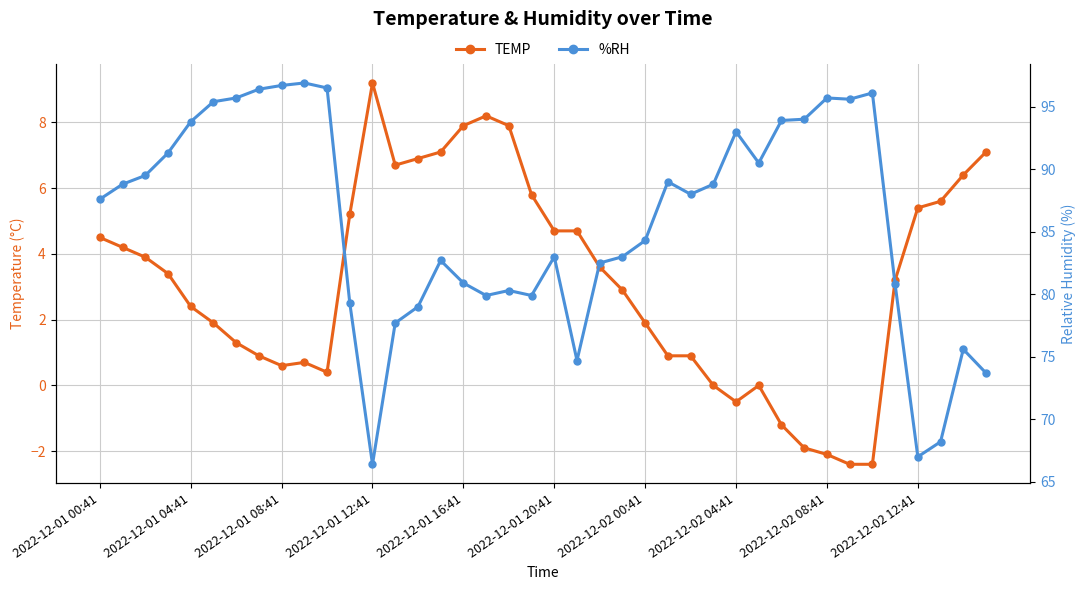

The value of TEMP at 27 is -5.6. True or false?

False